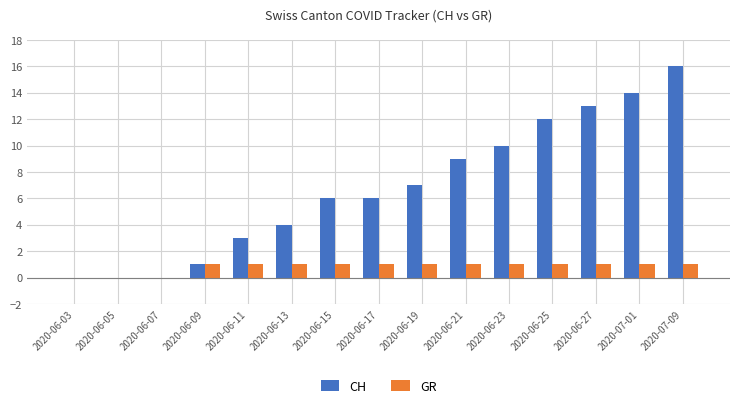

Which series changed the most between 2020-06-19 and 2020-07-01?

CH